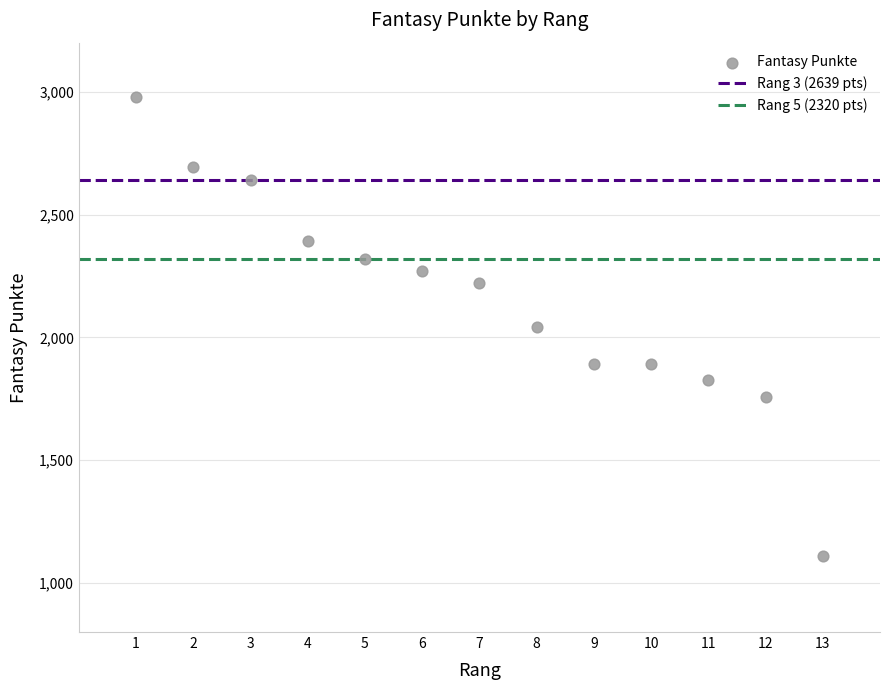

What is the range of Y values (max minus min)?

1871